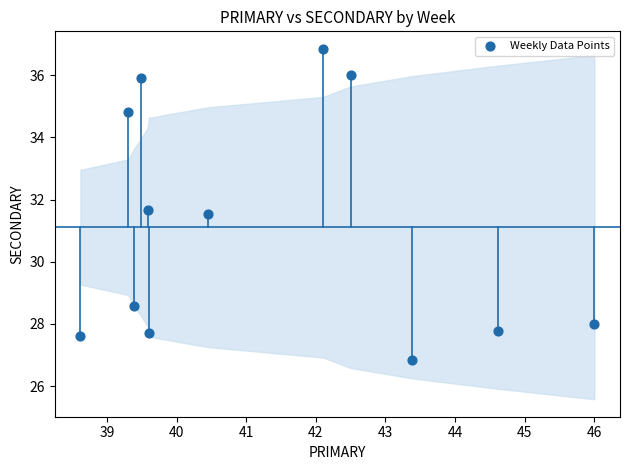

What Y value in the scatter plot is closest to 31?

31.5